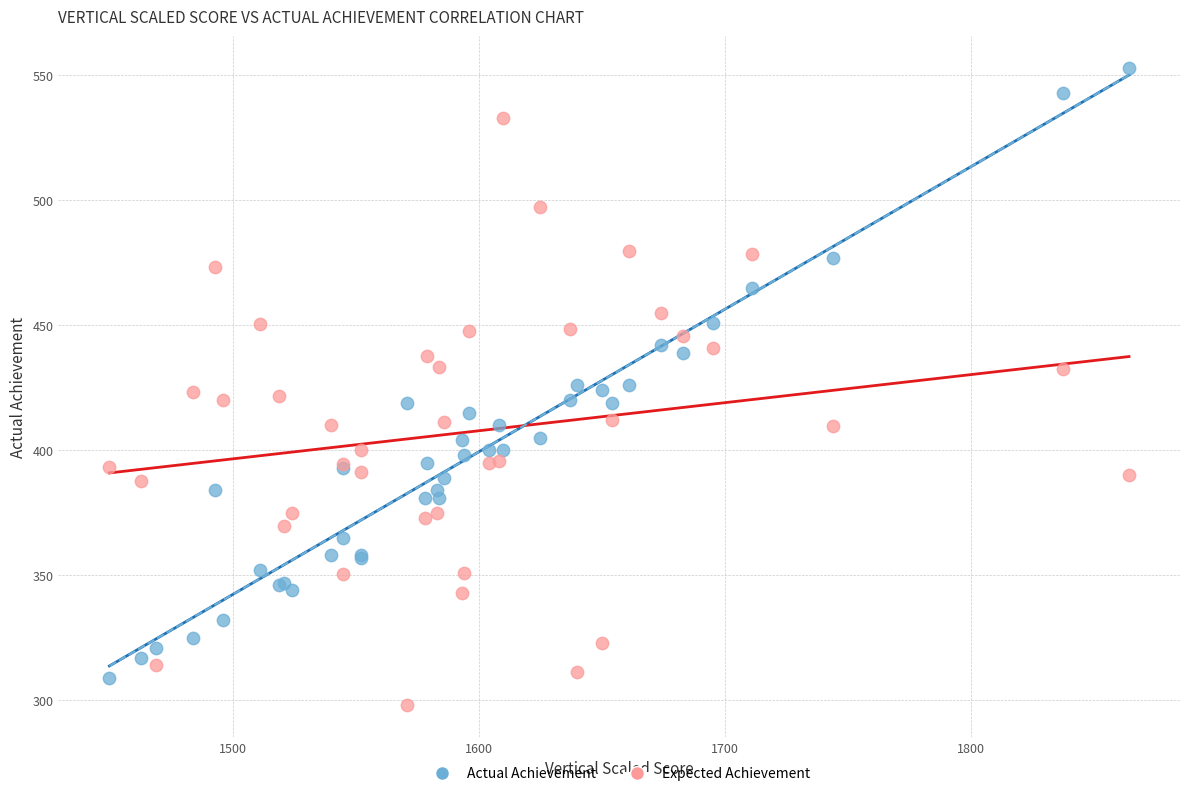

Which series contains the lowest Y value?

Expected Achievement